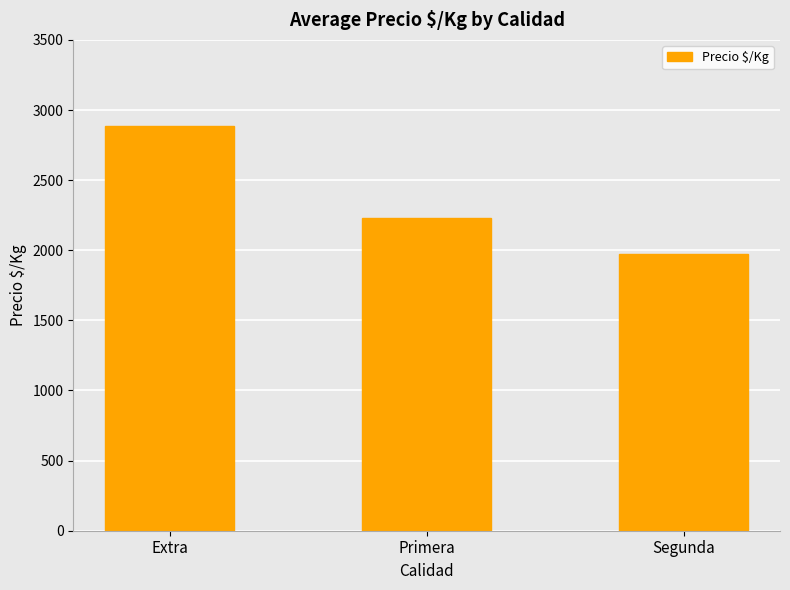

List the labels in order of value, smallest first.

Segunda, Primera, Extra